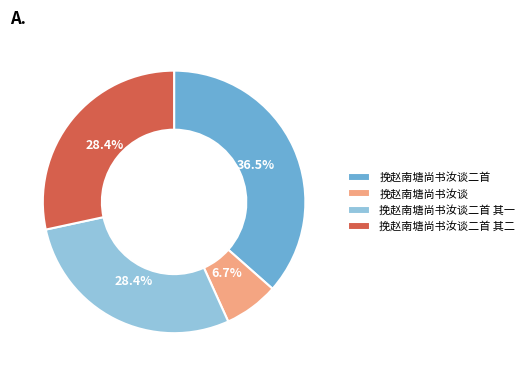

Do 挽赵南塘尚书汝谈二首 其二 and 挽赵南塘尚书汝谈 together represent more than half of the pie?

No